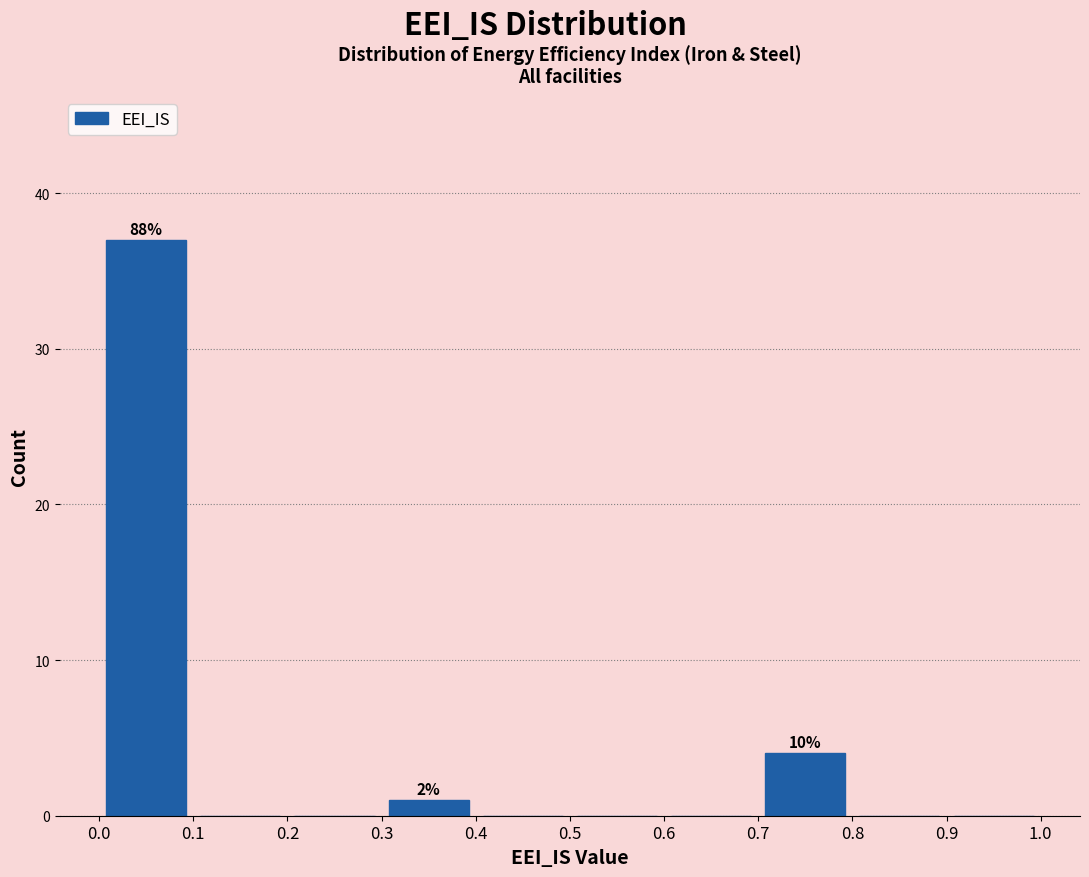

Which range on the x-axis has the tallest bar?

0.0 to 0.1